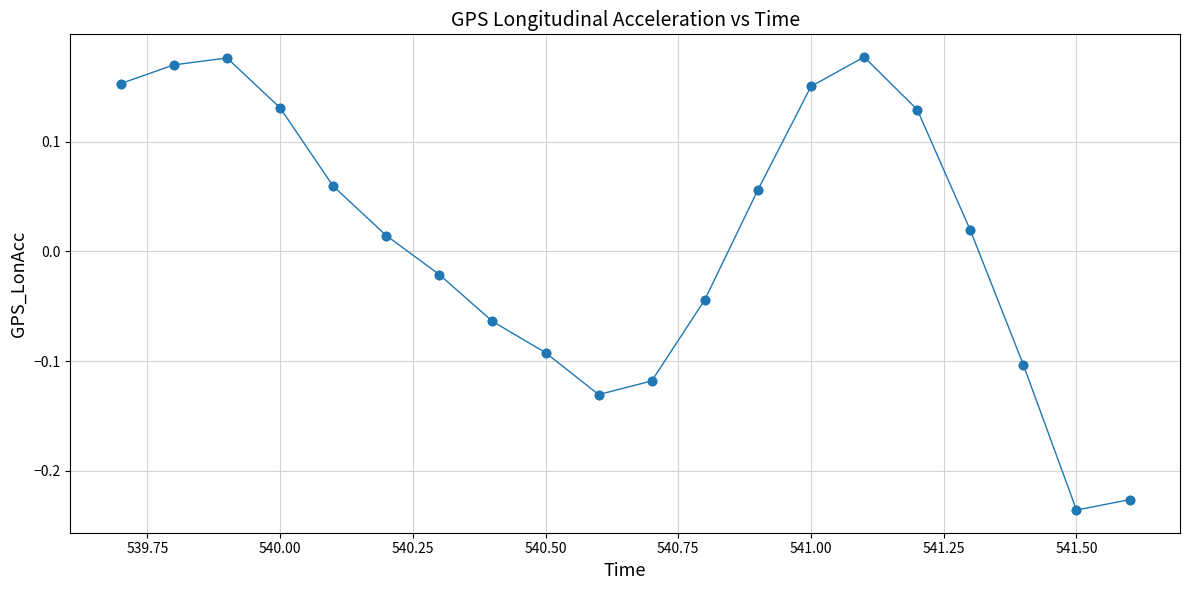

How many interior local valleys (lower than both neighbors) does the data have?

2